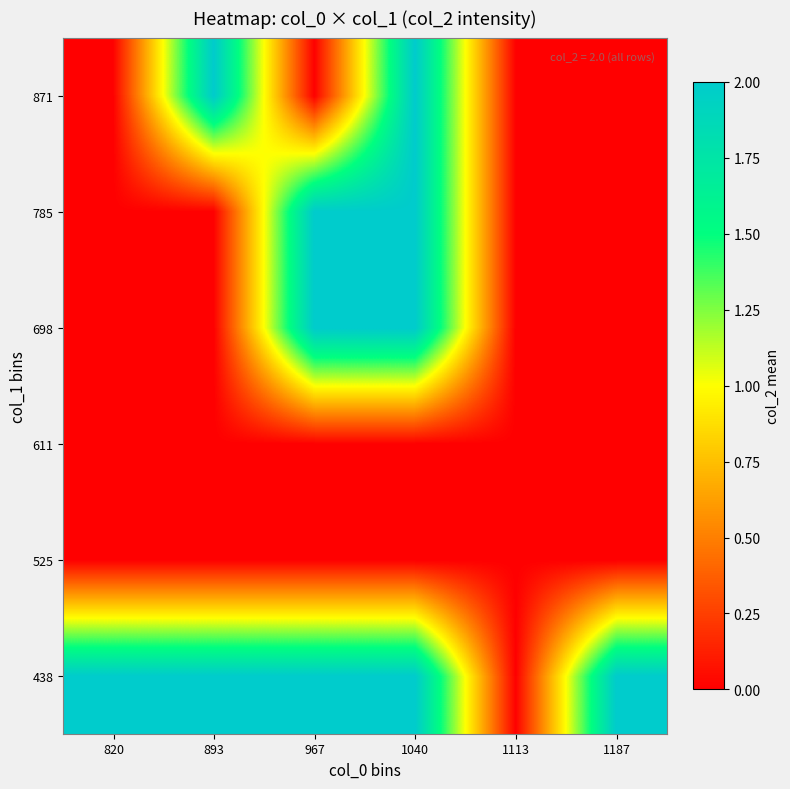

Reading left to right, what are all the values shown in this chart?

438: 820=2	893=2	967=2	1040=2	1113=0	1187=2
525: 820=0	893=0	967=0	1040=0	1113=0	1187=0
611: 820=0	893=0	967=0	1040=0	1113=0	1187=0
698: 820=0	893=0	967=2	1040=2	1113=0	1187=0
785: 820=0	893=0	967=2	1040=2	1113=0	1187=0
871: 820=0	893=2	967=0	1040=2	1113=0	1187=0